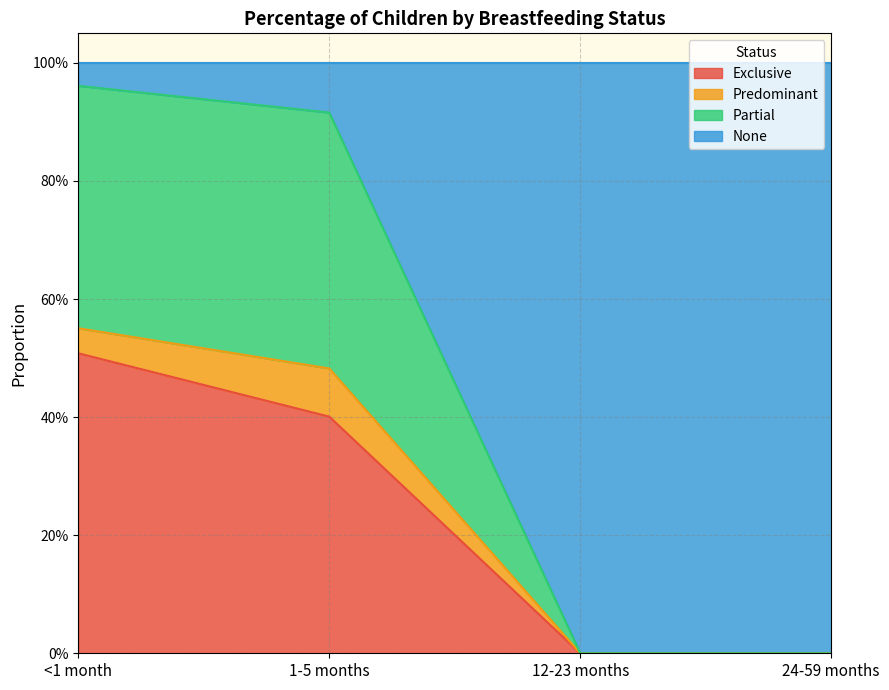

True or false: Partial has more than 2 interior local peaks.

False